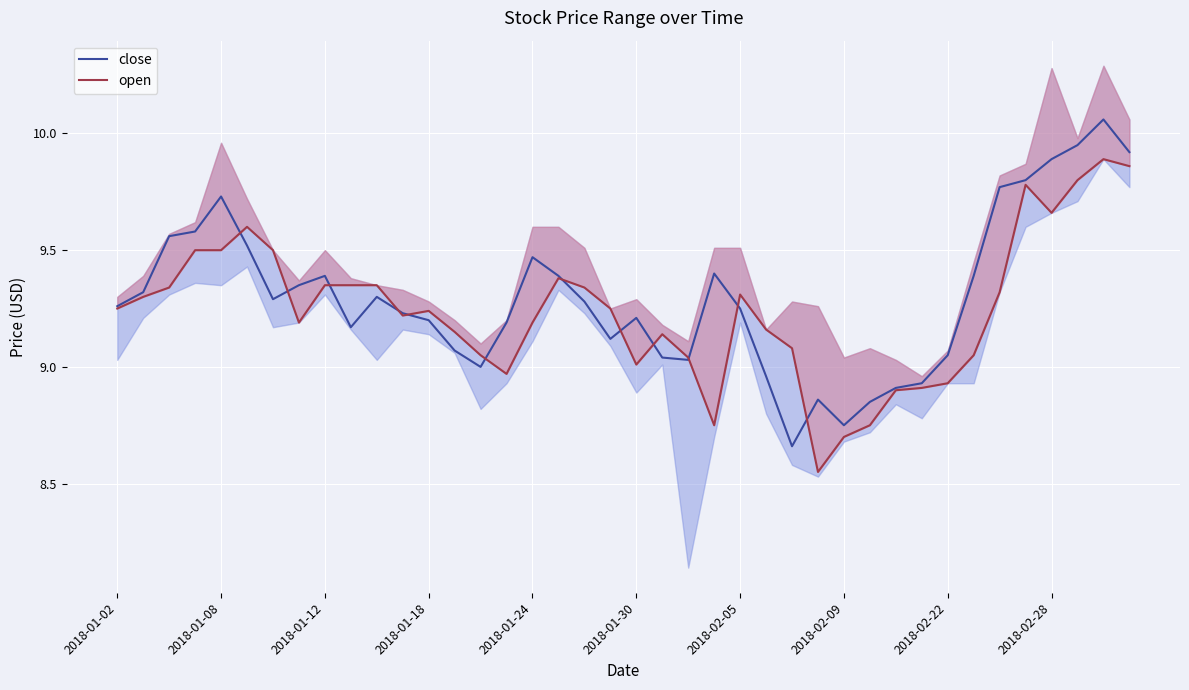

At which label does open first exceed 9?

2018-01-02